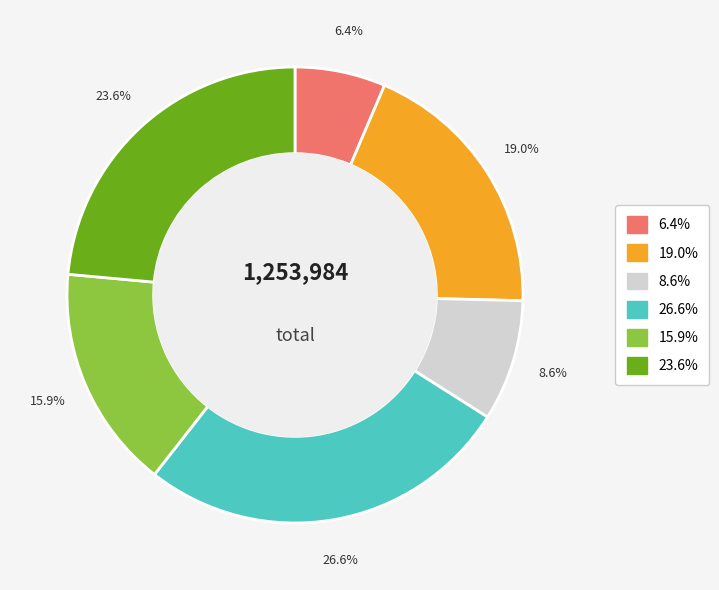

Is there any slice that represents more than half of the pie?

No